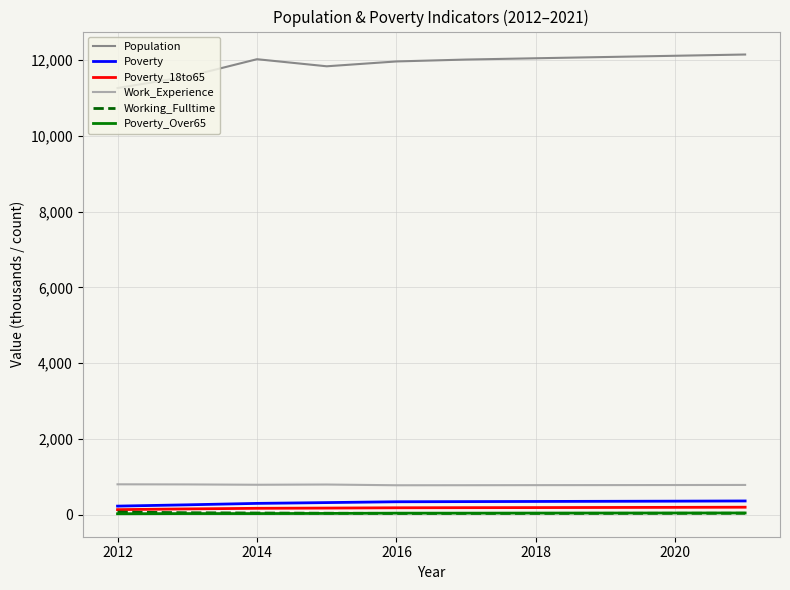

True or false: Poverty_Over65 and Population intersect in this chart.

False